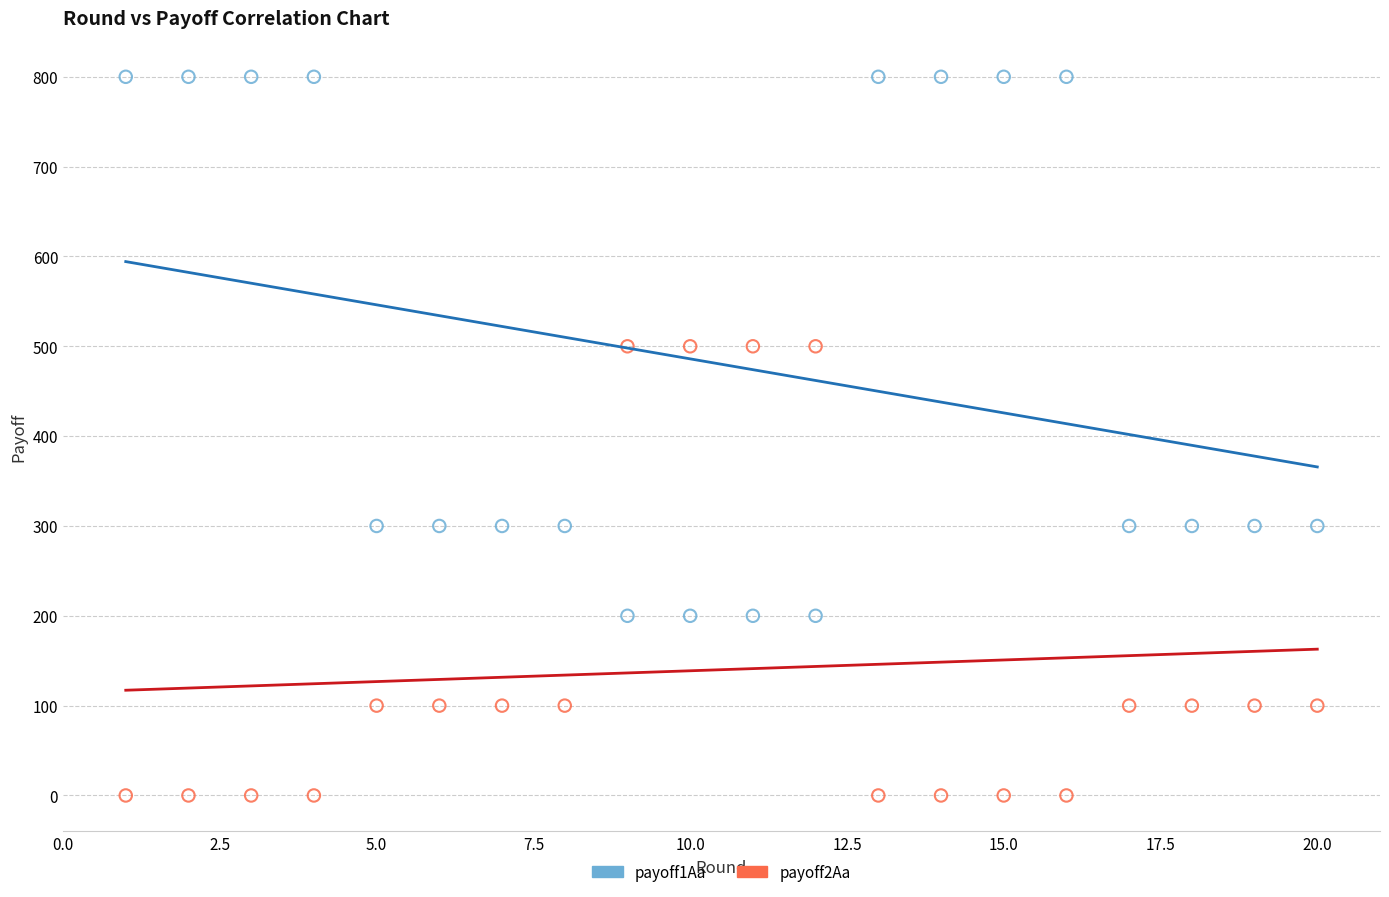

Which series contains the highest Y value?

payoff1Aa